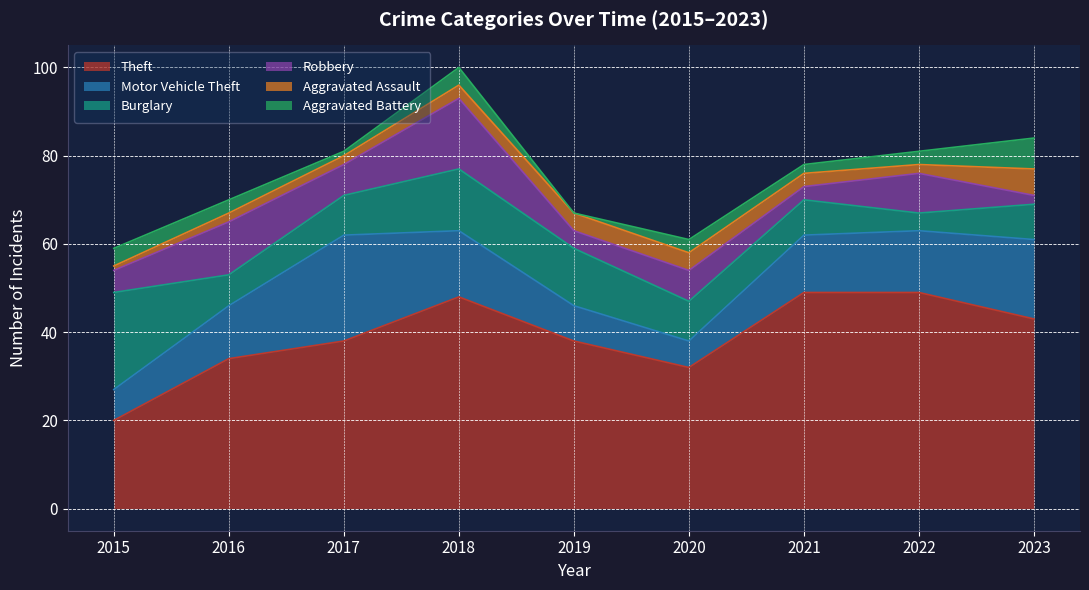

What is the sum of the Motor Vehicle Theft values at 2017 and 2023?

42